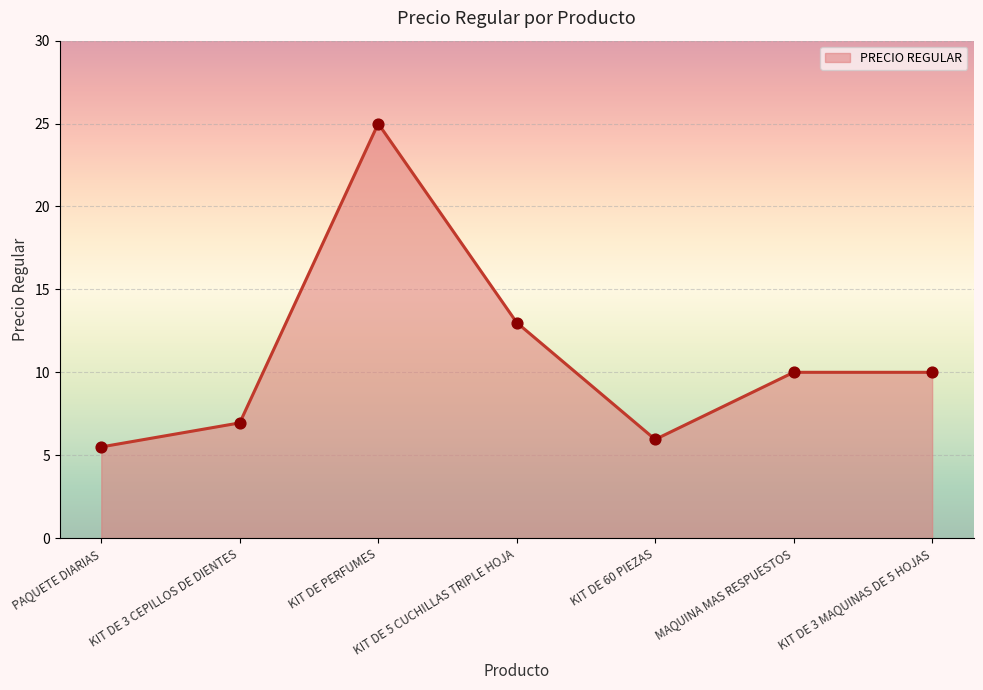

Between KIT DE 5 CUCHILLAS TRIPLE HOJA and KIT DE PERFUMES, which is larger?

KIT DE PERFUMES